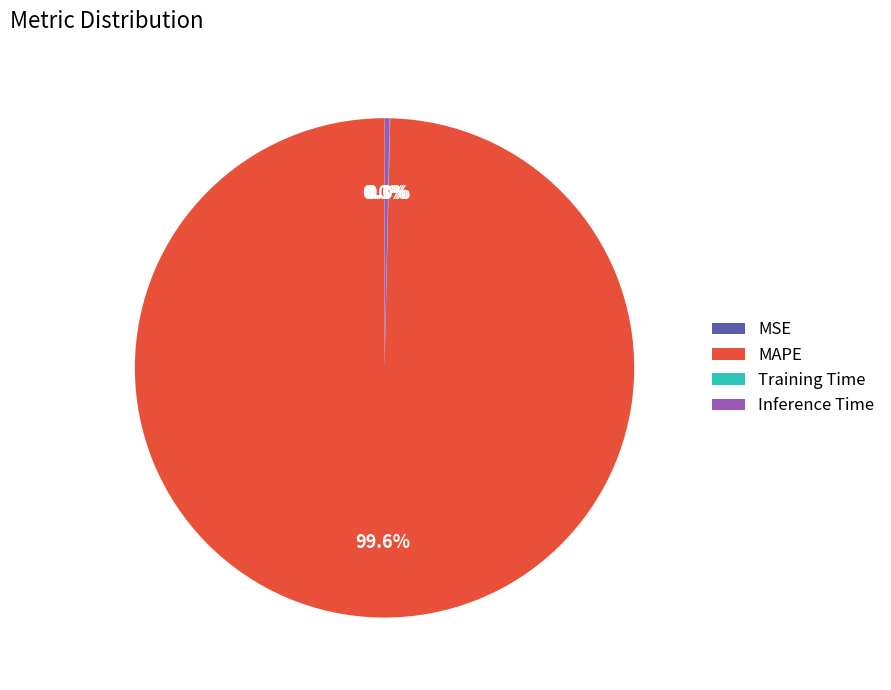

Which category has the biggest portion of the pie?

MAPE